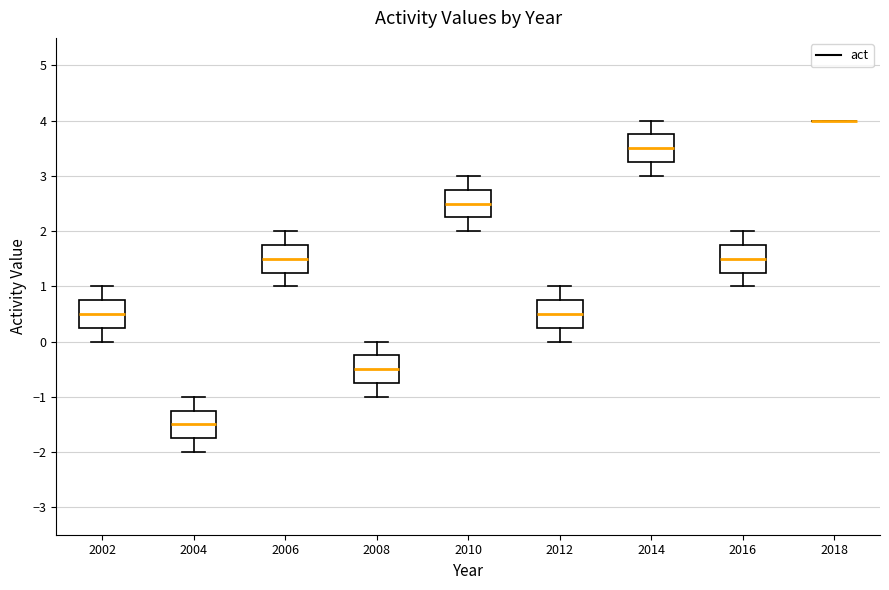

Where does the upper whisker of the box at x = 2006 end on the y-axis? The values are not printed on the chart, so give them approximately, as read against the axis.

2.0